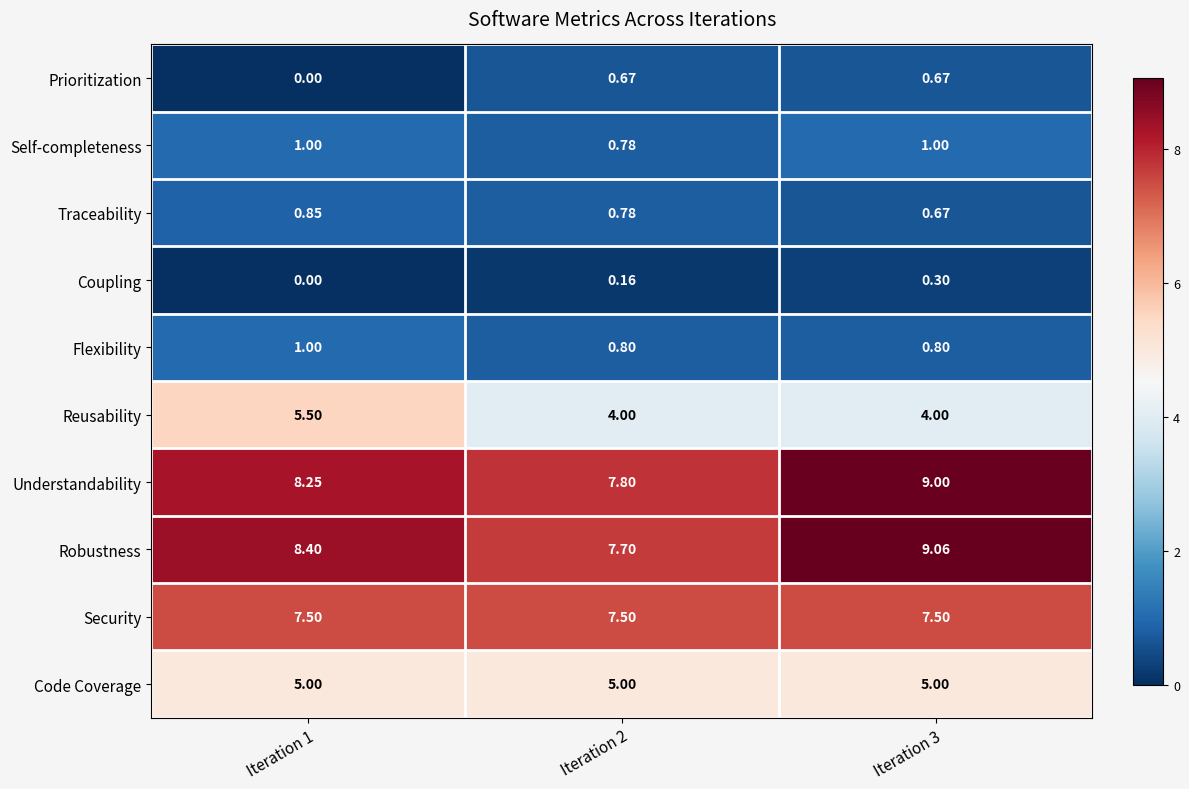

Which series has the largest total across all categories?

Robustness